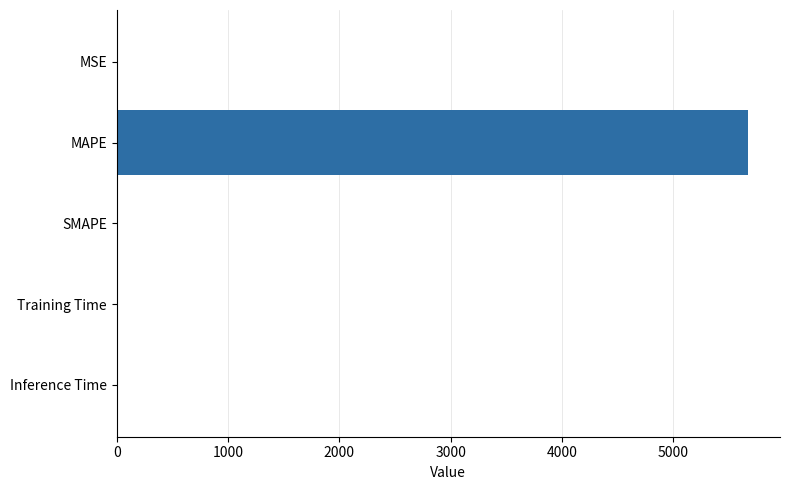

The chart shows a value of 0.0 at Inference Time. True or false?

True